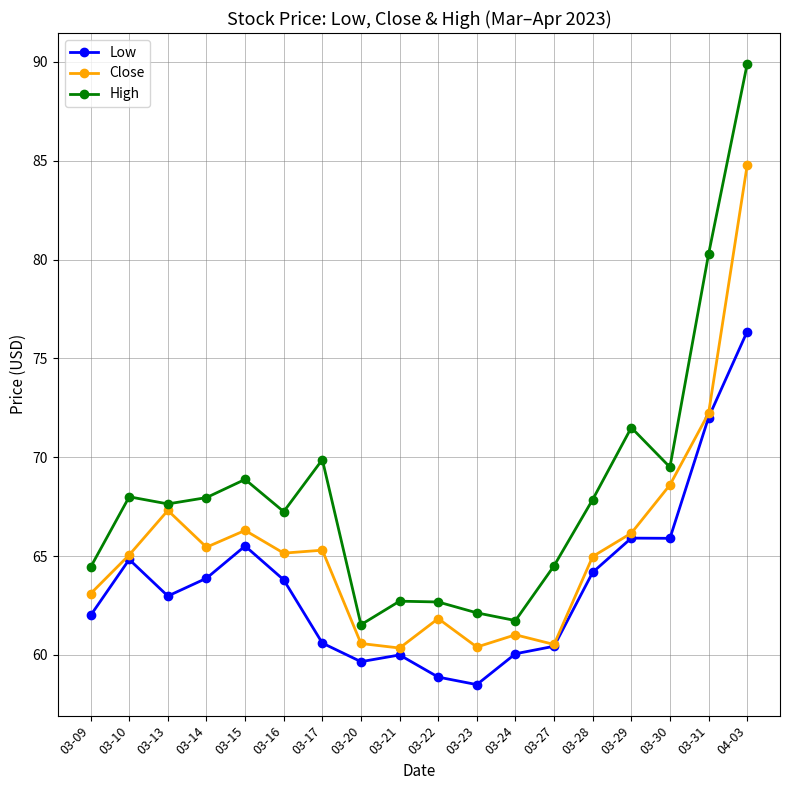

Which series has the largest range (max minus min)?

High